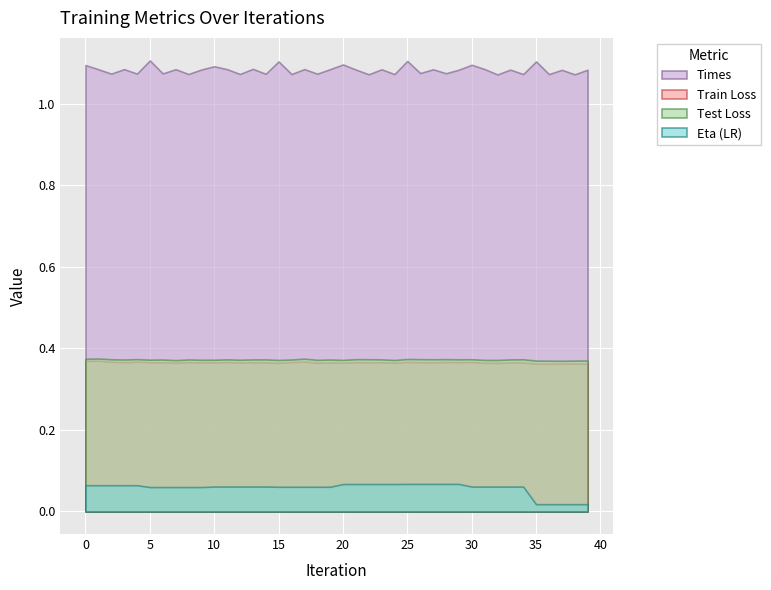

True or false: eta and times intersect in this chart.

False